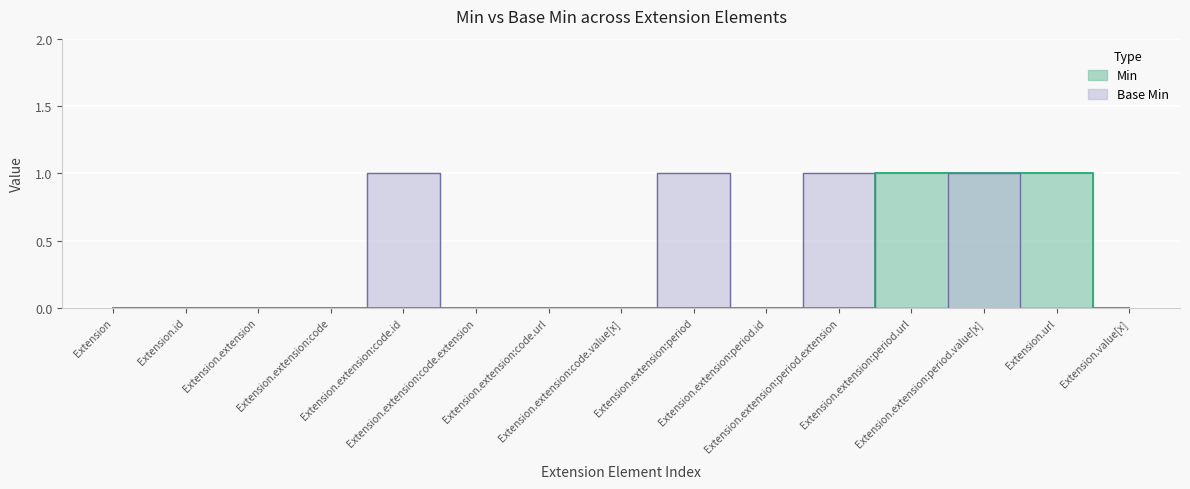

Where is Base Min nearest to the value 0?

Extension